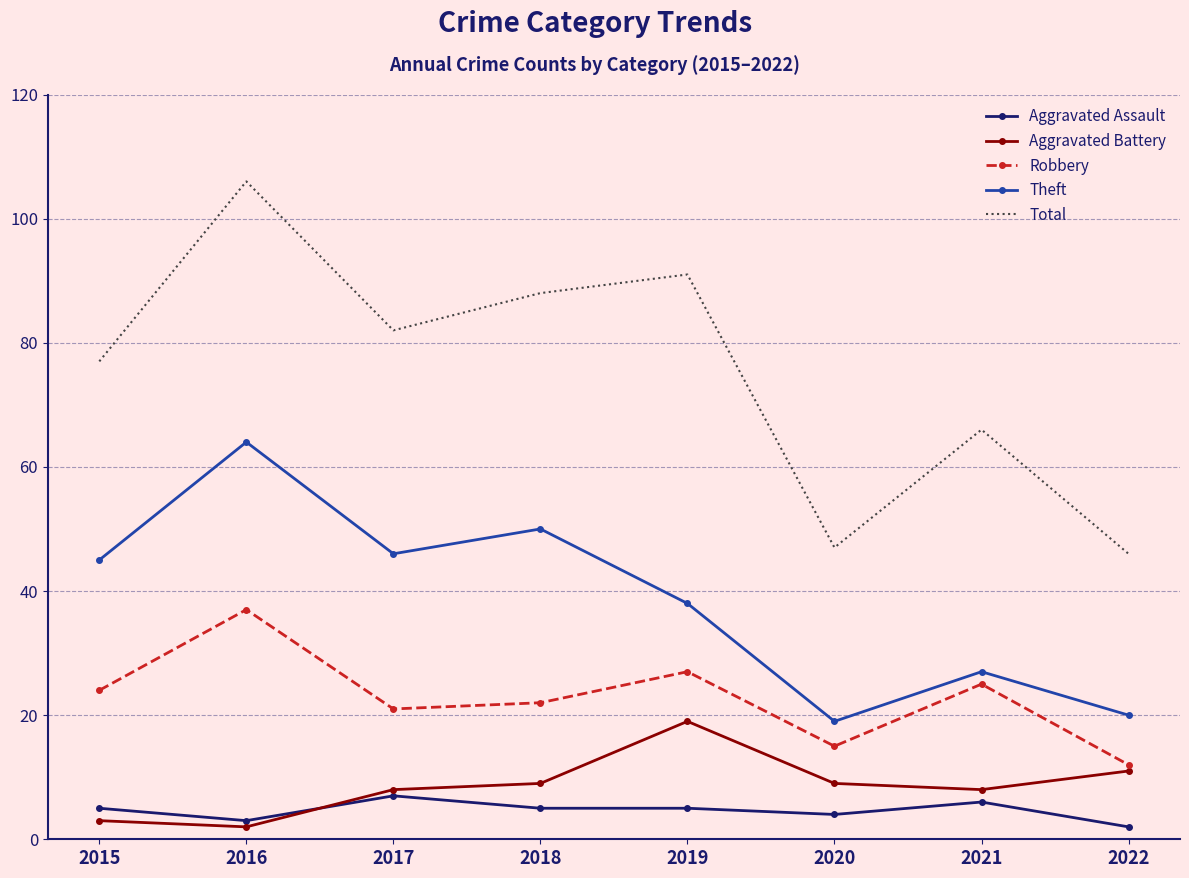

What is the difference between the maximum and second lowest values in the Robbery series?

22